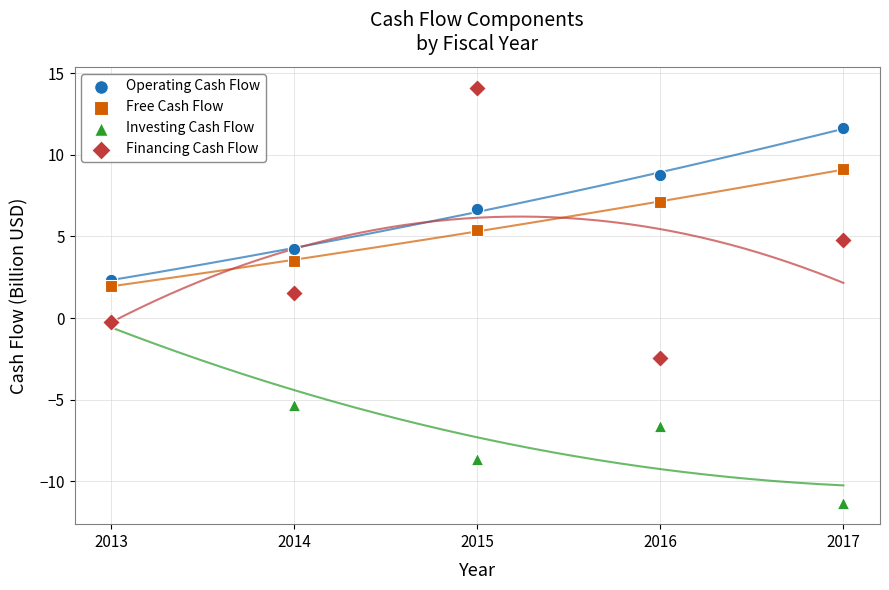

In the Investing Cash Flow series, what Y value is closest to -5?

-5.3